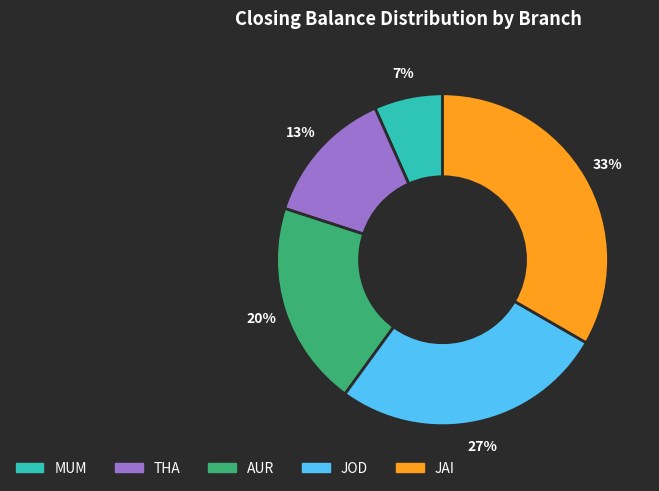

Combined, do JAI and JOD account for over 50%?

Yes